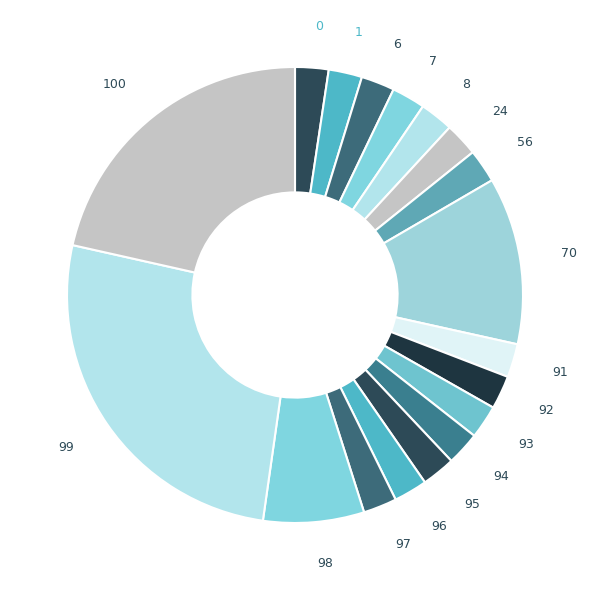

Is there any slice that represents more than half of the pie?

No